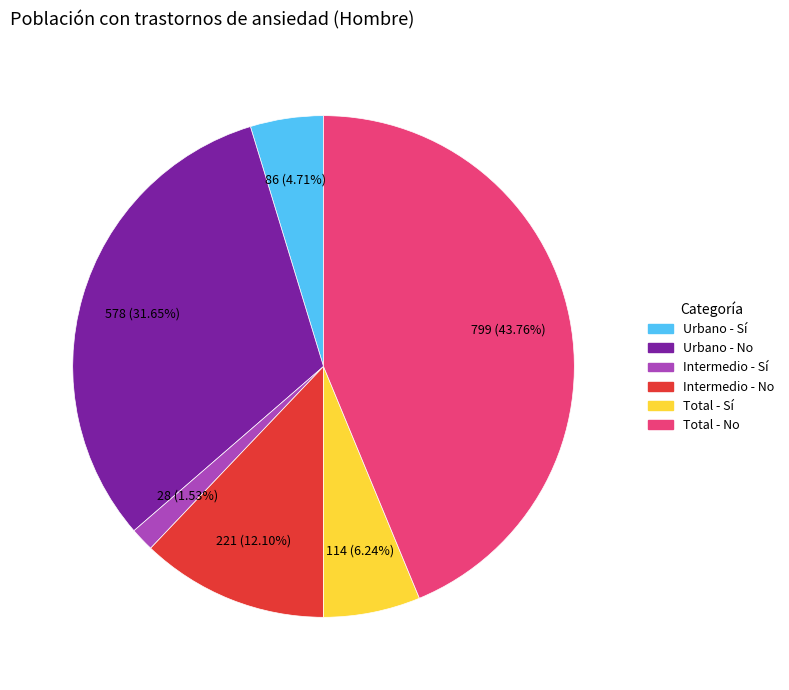

To the nearest percent, what is the average slice percentage?

17%